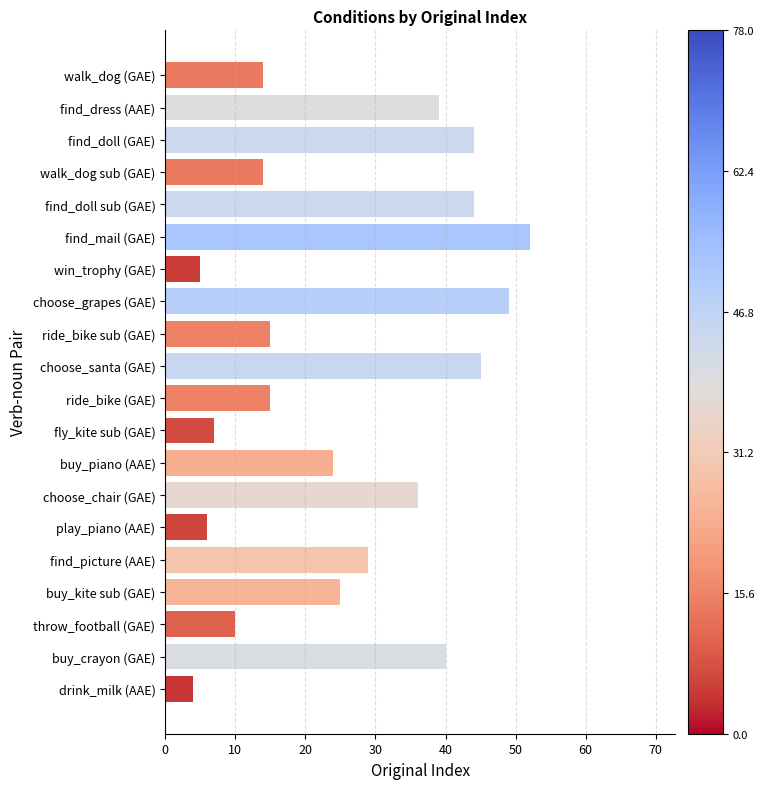

At which category does the chart reach its minimum across all series?

drink_milk (AAE)